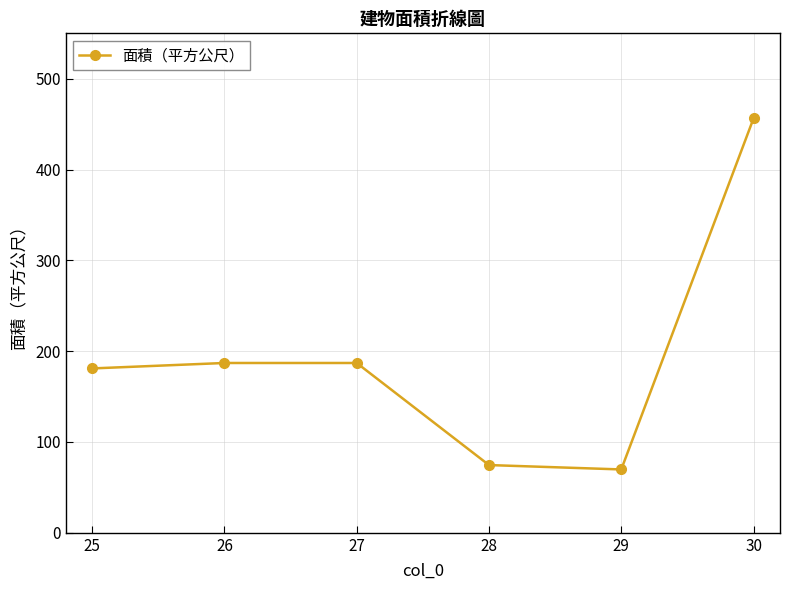

How many values are below 187?

3